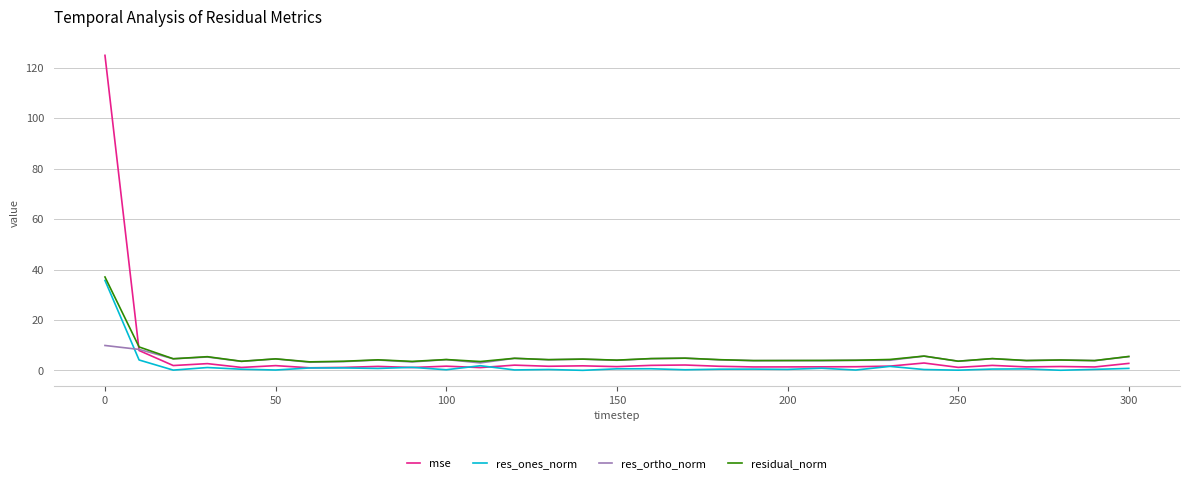

What is the average value of the res_ortho_norm series?

4.5